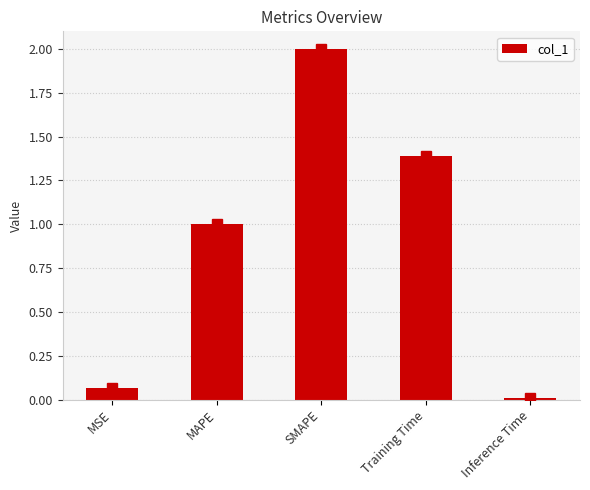

How many categories are shown in the chart?

5